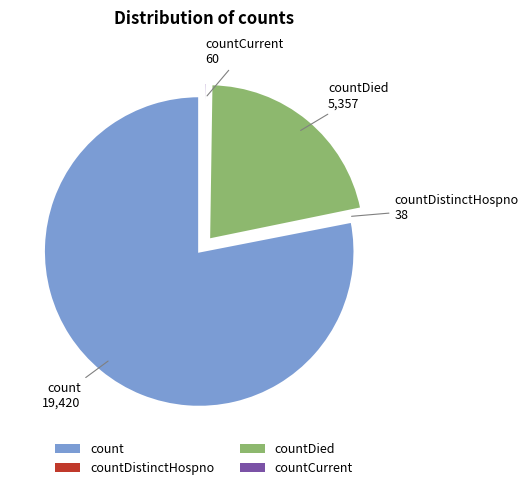

Is the sum of count and countDied greater than half?

Yes